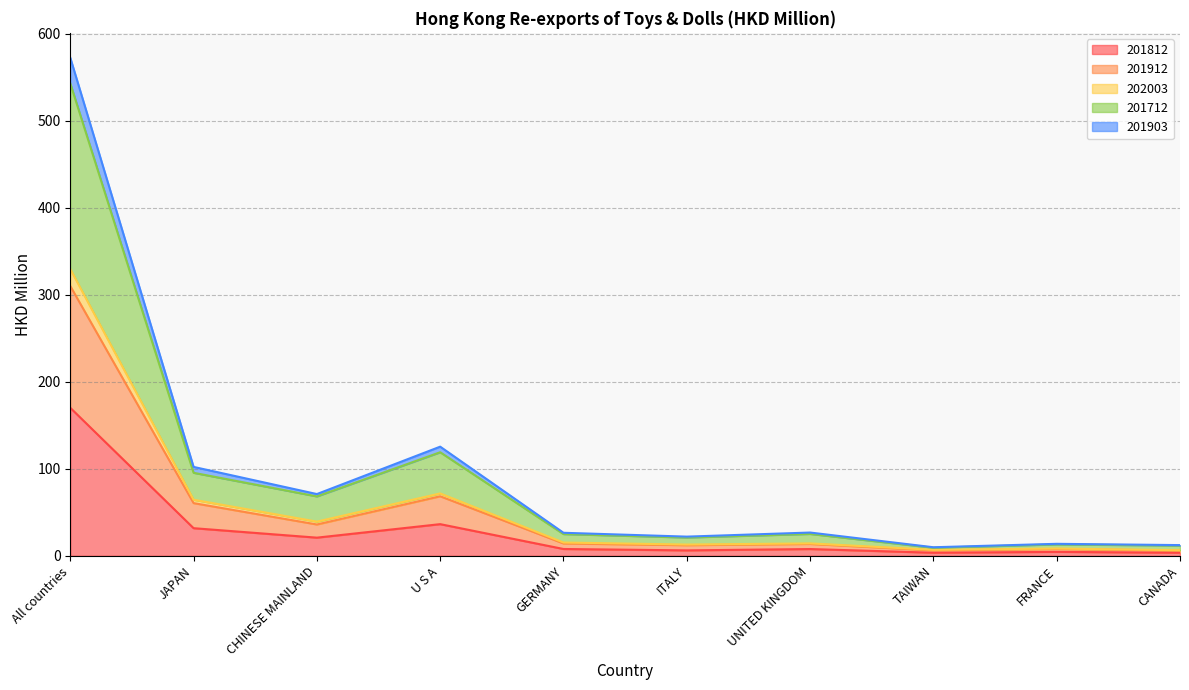

What are all the series names shown in the legend?

201812, 201912, 202003, 201712, 201903